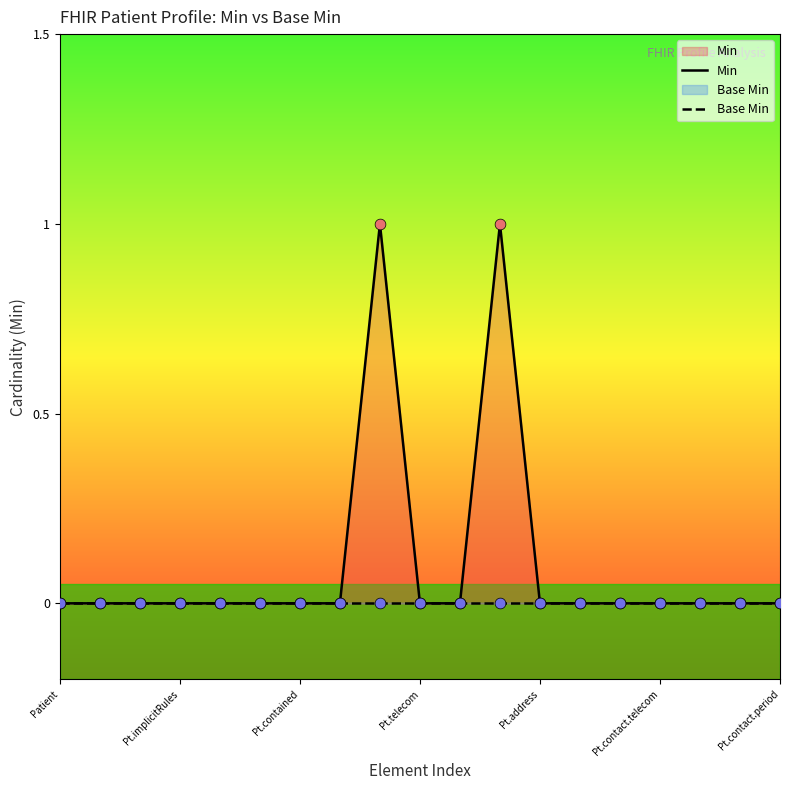

Which series has the largest total across all categories?

Min